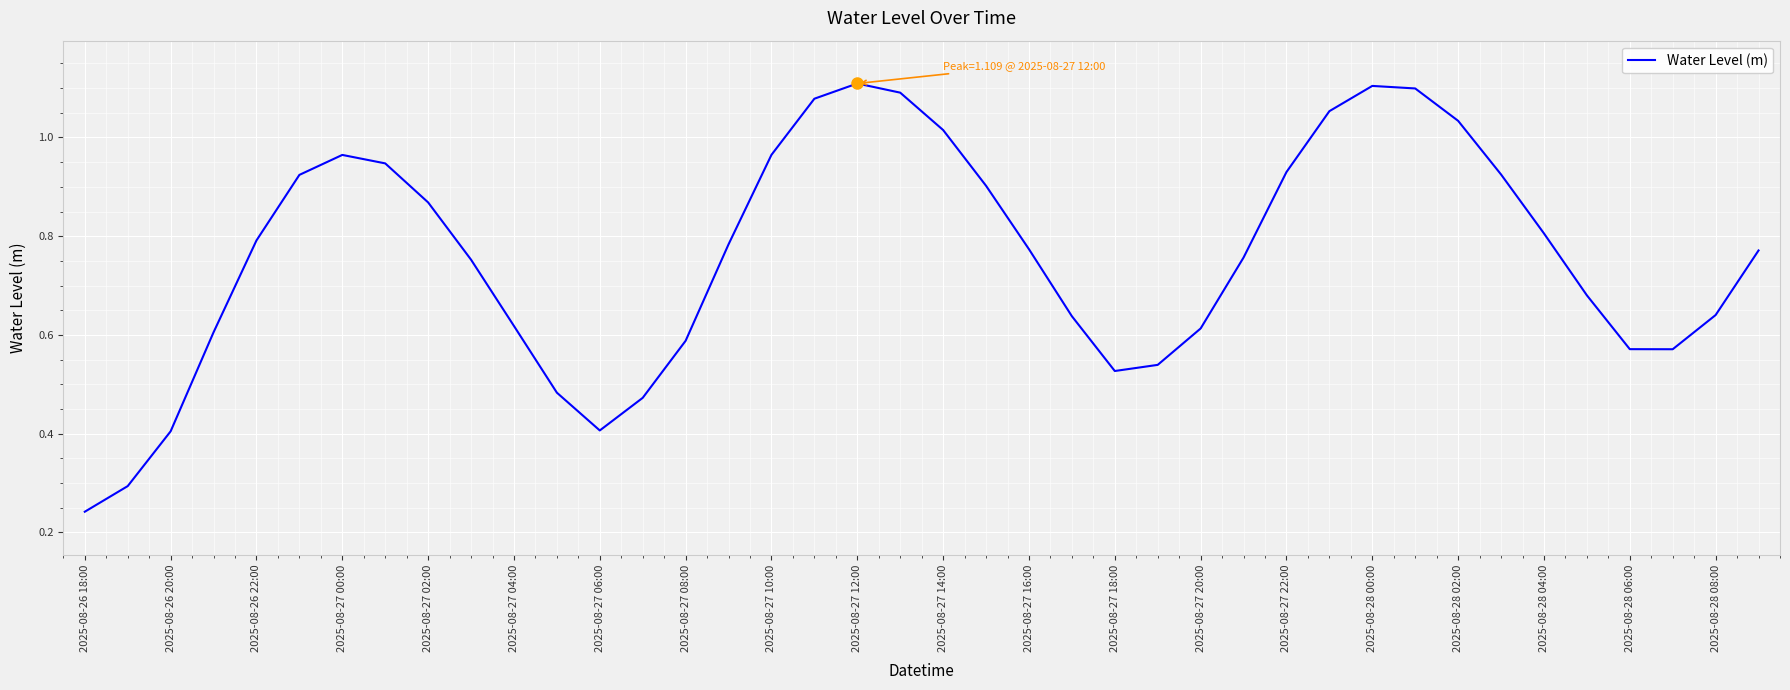

How many lines are shown in the chart?

1